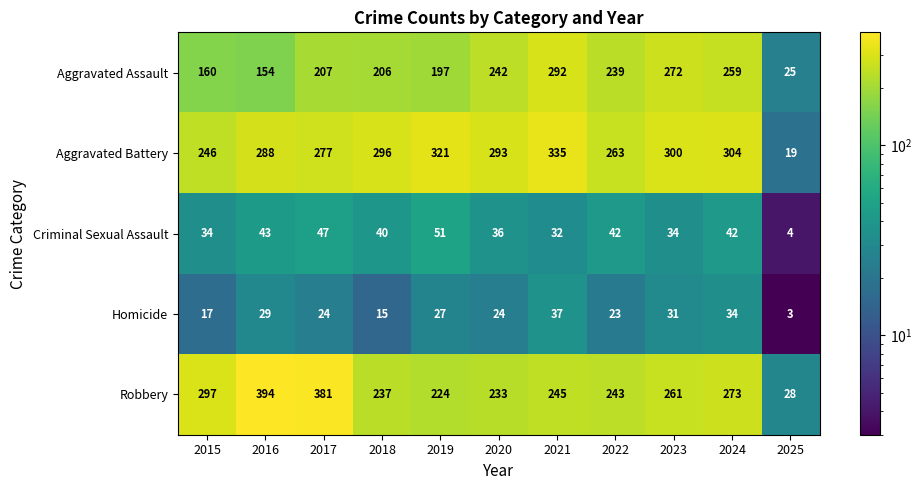

At how many categories does at least one series exceed 310?

4